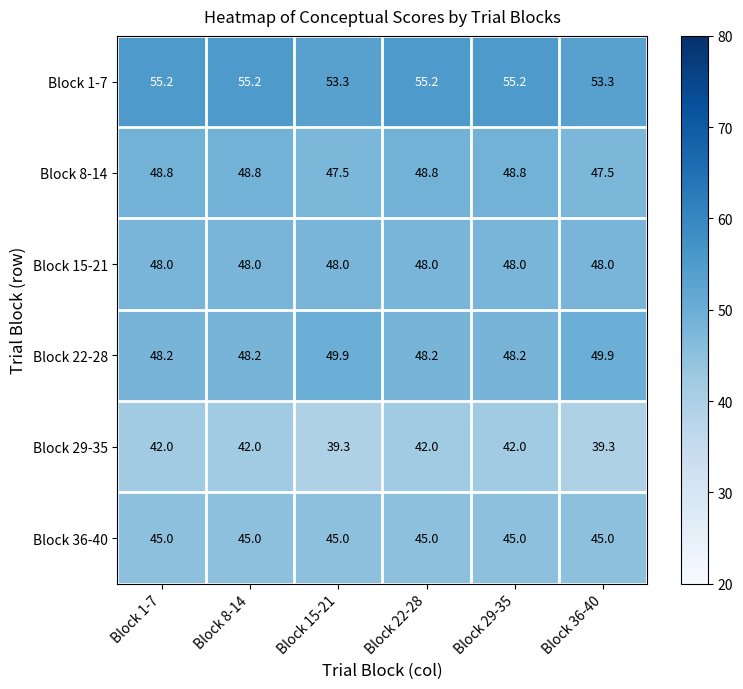

At Block 29-35, list the series in order from smallest to largest.

Block 29-35, Block 36-40, Block 15-21, Block 22-28, Block 8-14, Block 1-7